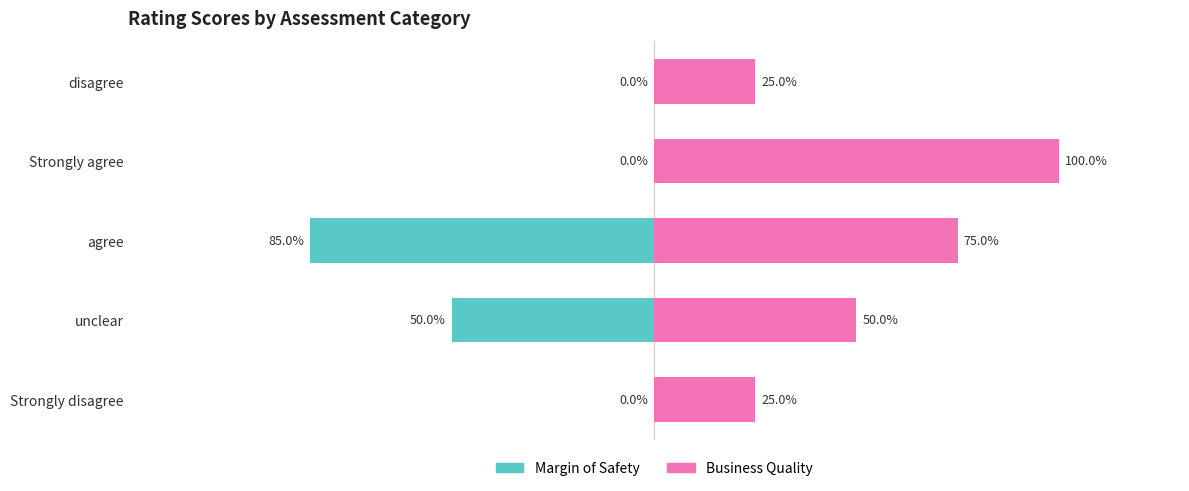

What value does the Business Quality series have at disagree, to the nearest 10?

20